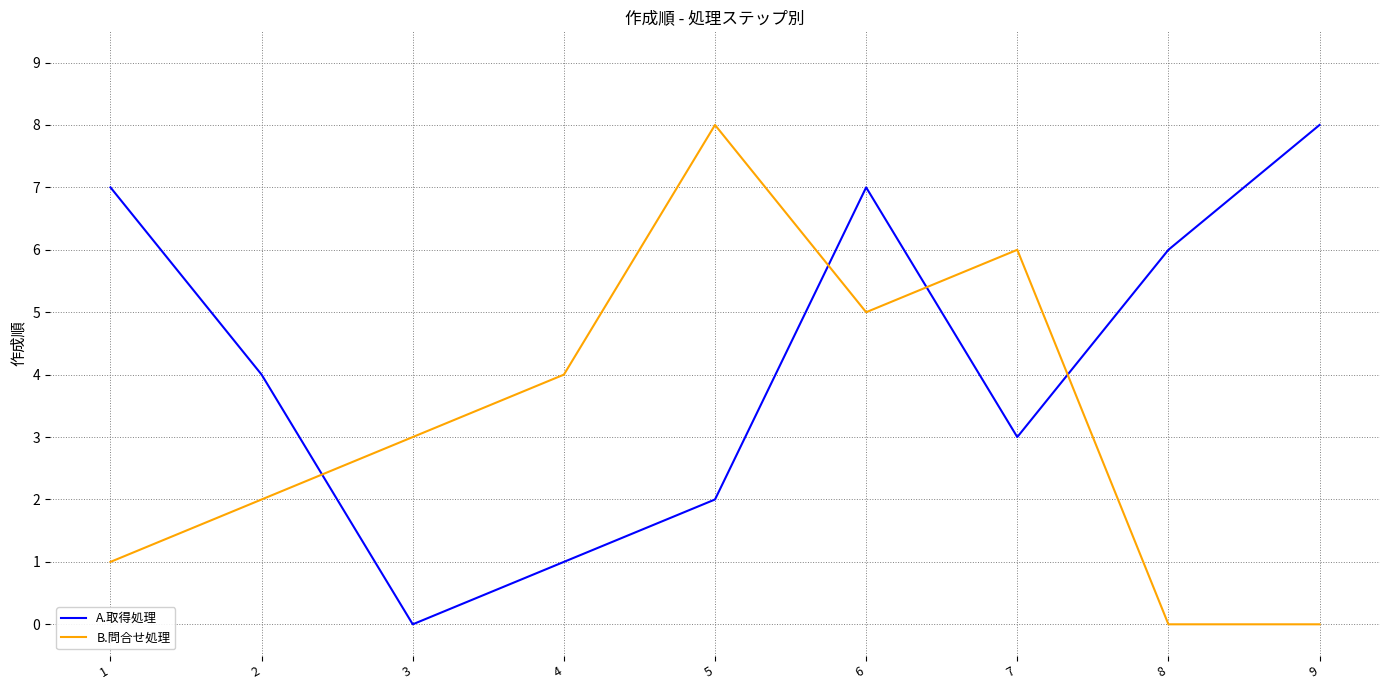

True or false: A.取得処理 and B.問合せ処理 intersect in this chart.

True